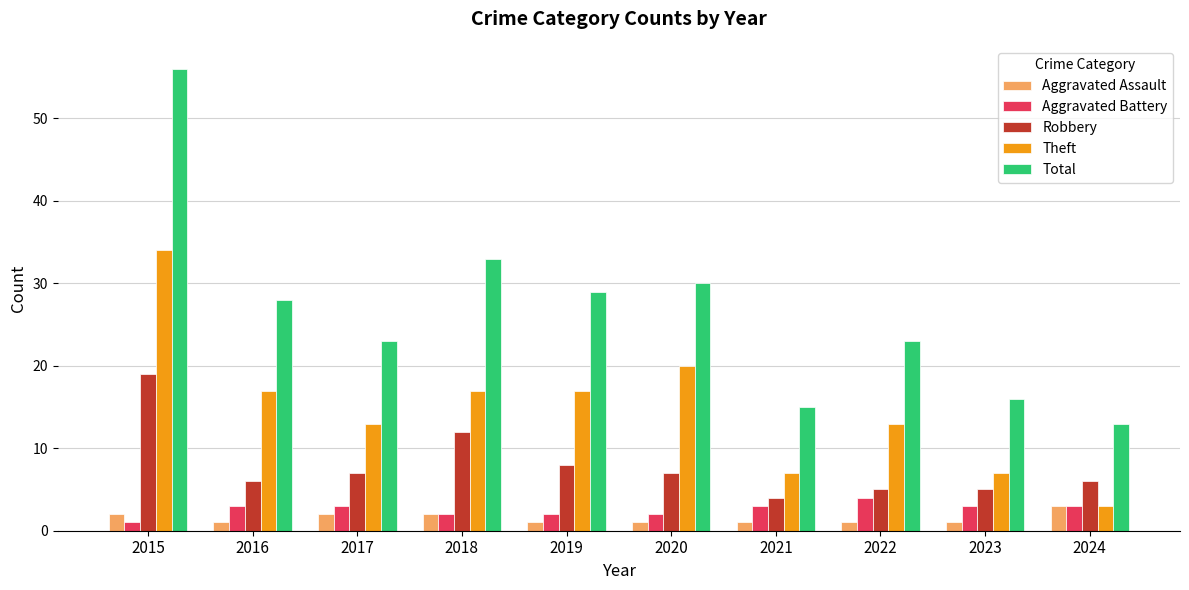

Which series has the largest total across all categories?

Total